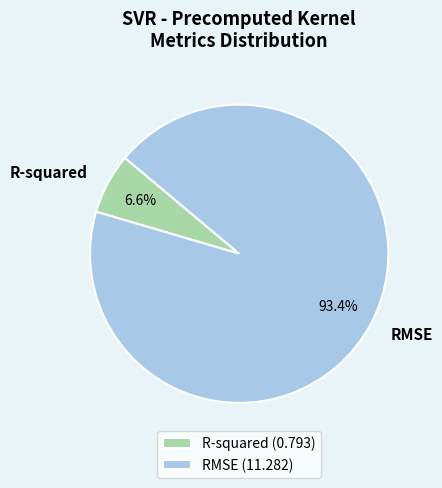

Rank the categories by value from lowest to highest.

R-squared, RMSE